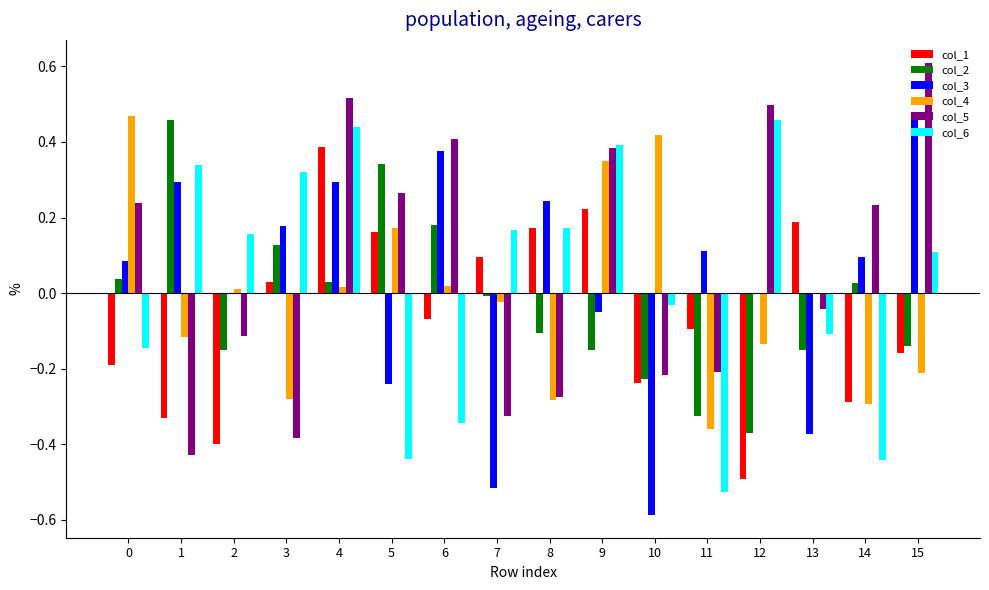

What is the sum of all col_5 values?

1.2